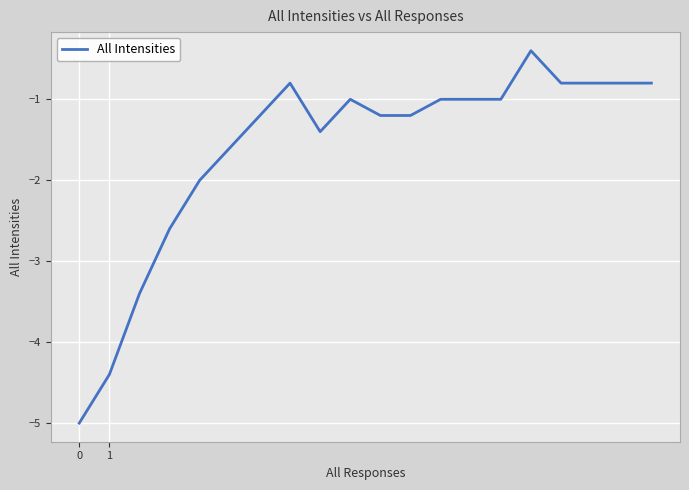

What is the greatest value displayed?

-0.4